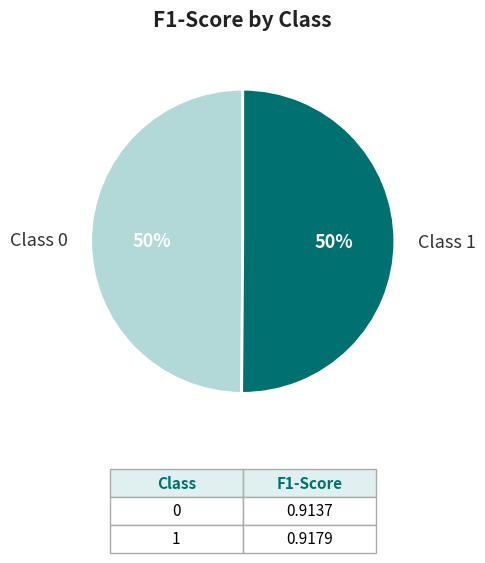

Count the number of slices in the pie.

2